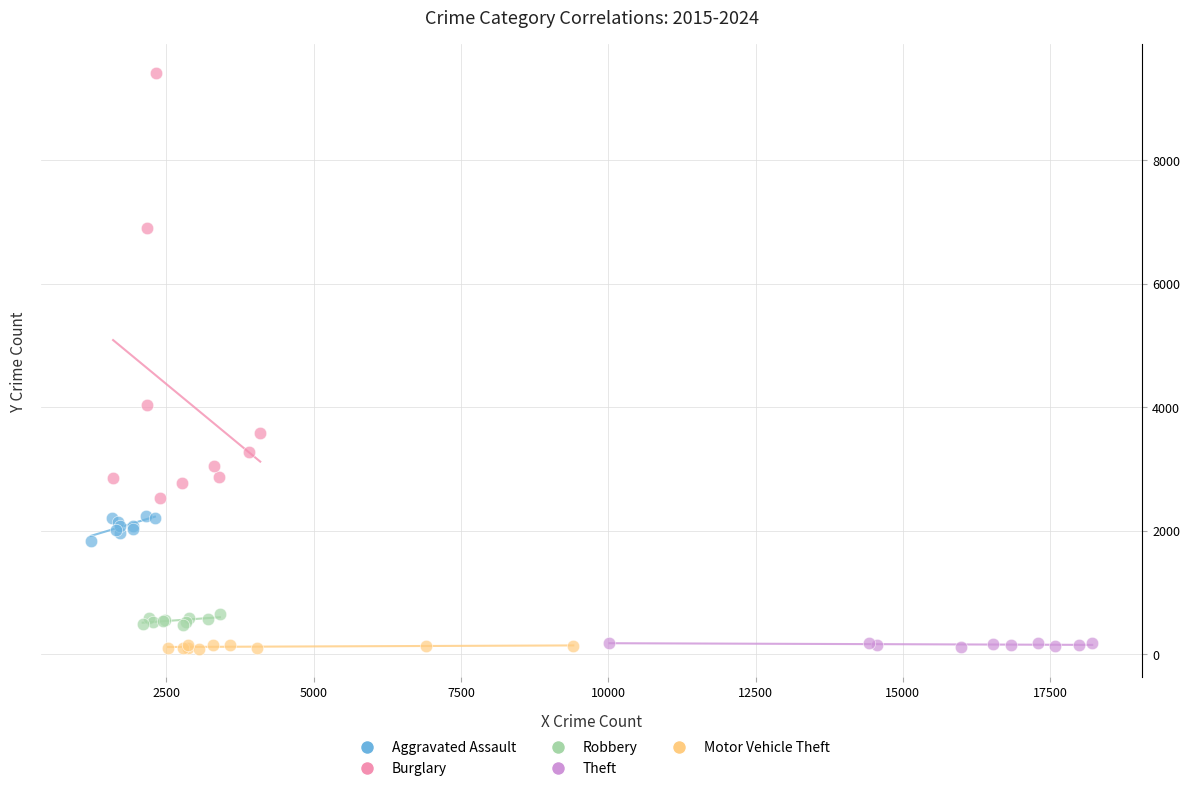

Which series has the largest Y range (max minus min)?

Burglary